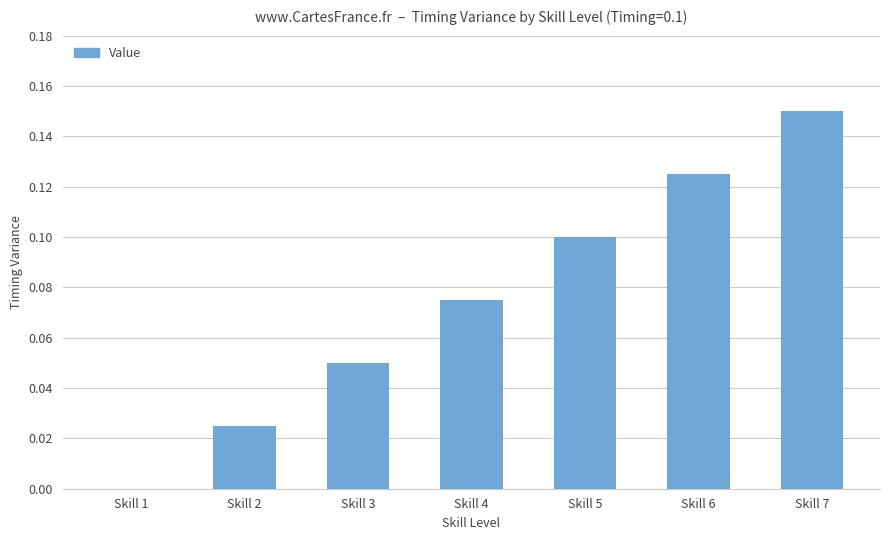

What is the sum of all values?

0.5